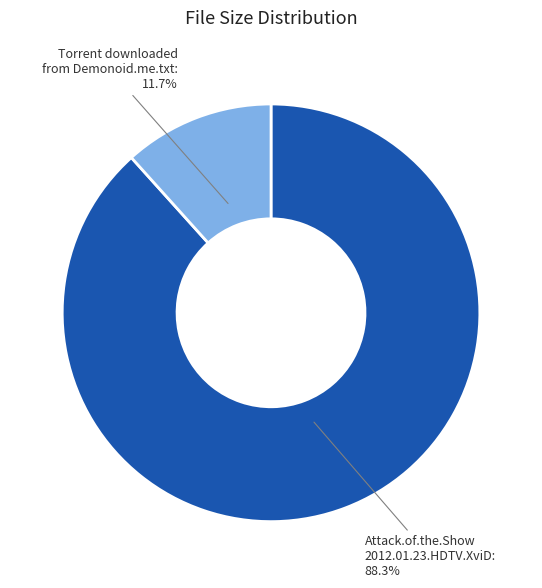

Count the number of slices in the pie.

2